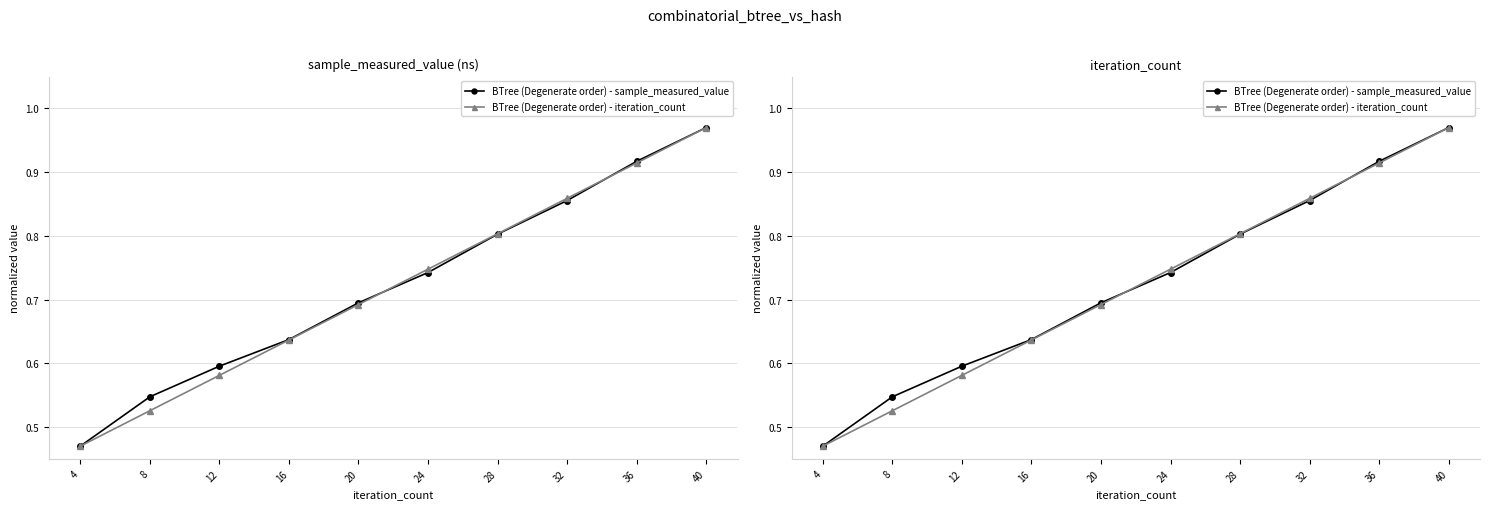

At which category is the sum across all series the highest?

40